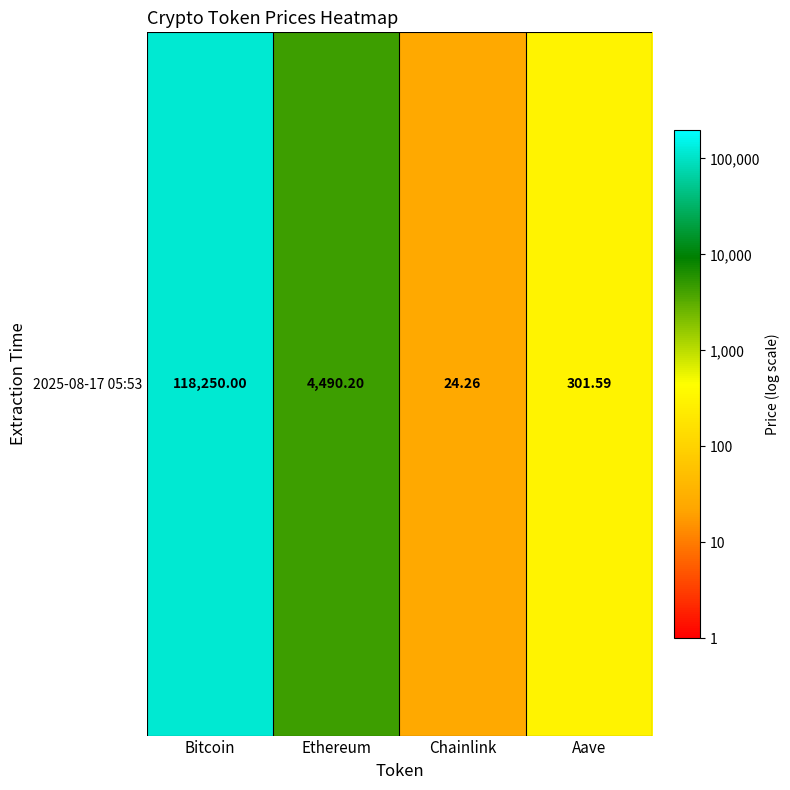

The value at Bitcoin is 3.1. True or false?

False